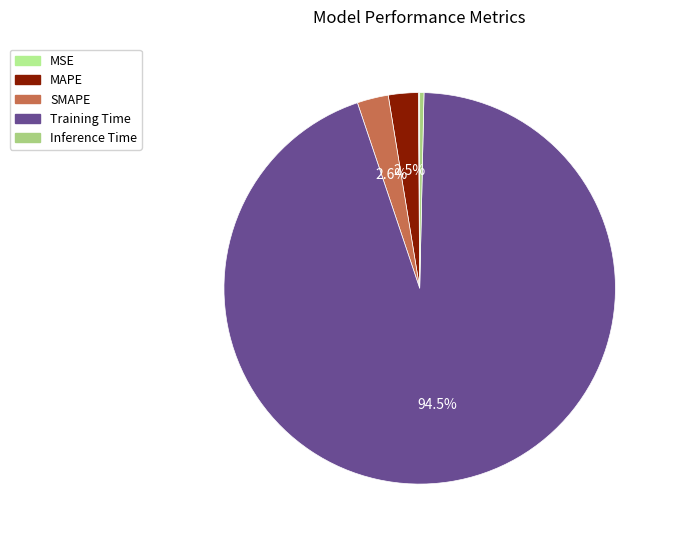

Which category accounts for the majority?

Training Time